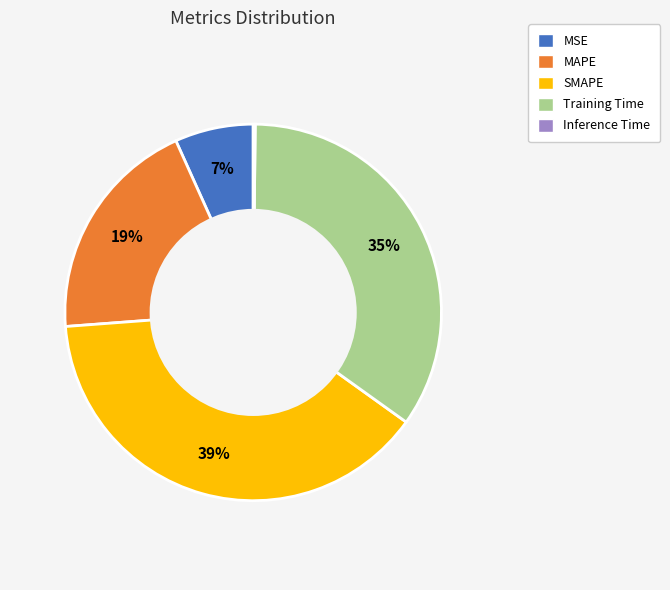

What is the largest slice in the pie chart?

SMAPE